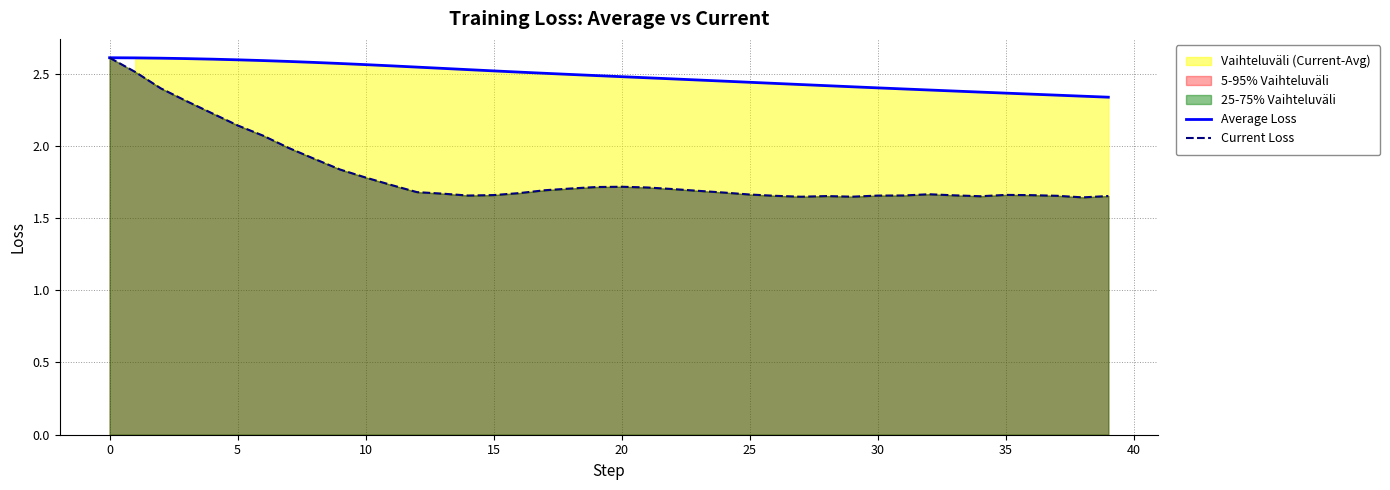

Rank the series at 5 from highest to lowest value.

Average Loss, Current Loss